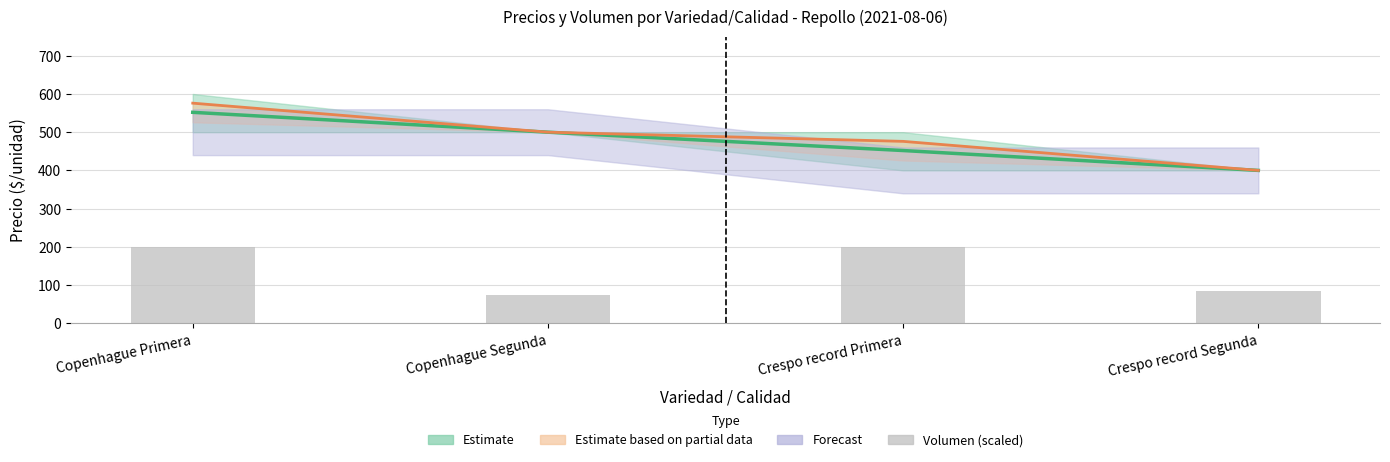

Rank the categories by value from lowest to highest.

Copenhague Segunda, Crespo record Segunda, Copenhague Primera, Crespo record Primera